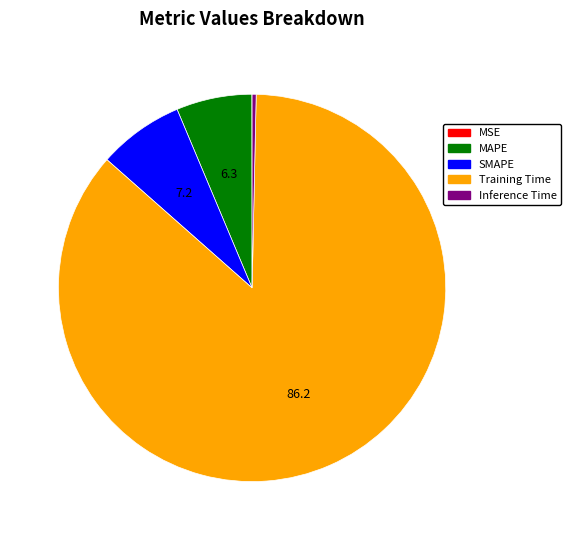

Is there any slice that represents more than half of the pie?

Yes